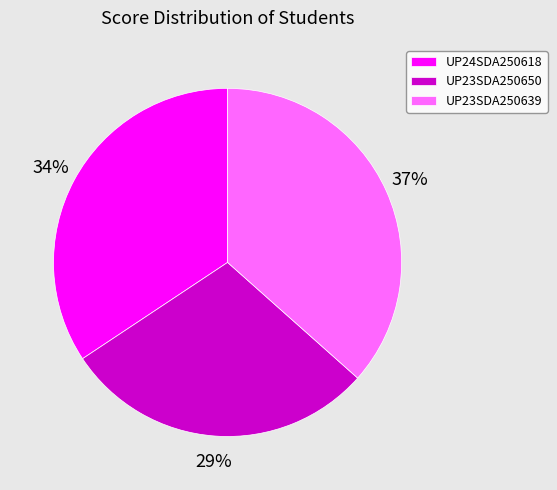

To the nearest percent, what percentage of the pie is UP23SDA250639?

37%